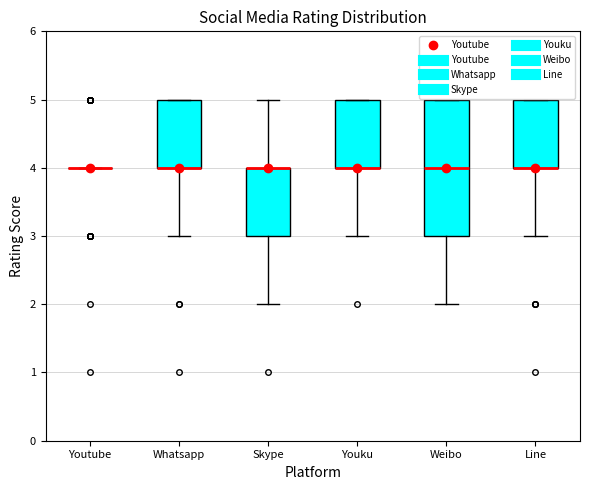

Reading left to right, read every box against the y-axis: the position of its median line, the range the box covers, and the ends of its whiskers. The values are not printed on the chart, so give them approximately, as read against the axis.

Youtube: box collapsed to a line at 4, whiskers 4 to 4
Whatsapp: median 4 (drawn on the box's lower edge), box 4 to 5, whiskers 3 to 5
Skype: median 4 (drawn on the box's upper edge), box 3 to 4, whiskers 2 to 5
Youku: median 4 (drawn on the box's lower edge), box 4 to 5, whiskers 3 to 5
Weibo: median 4, box 3 to 5, whiskers 2 to 5
Line: median 4 (drawn on the box's lower edge), box 4 to 5, whiskers 3 to 5